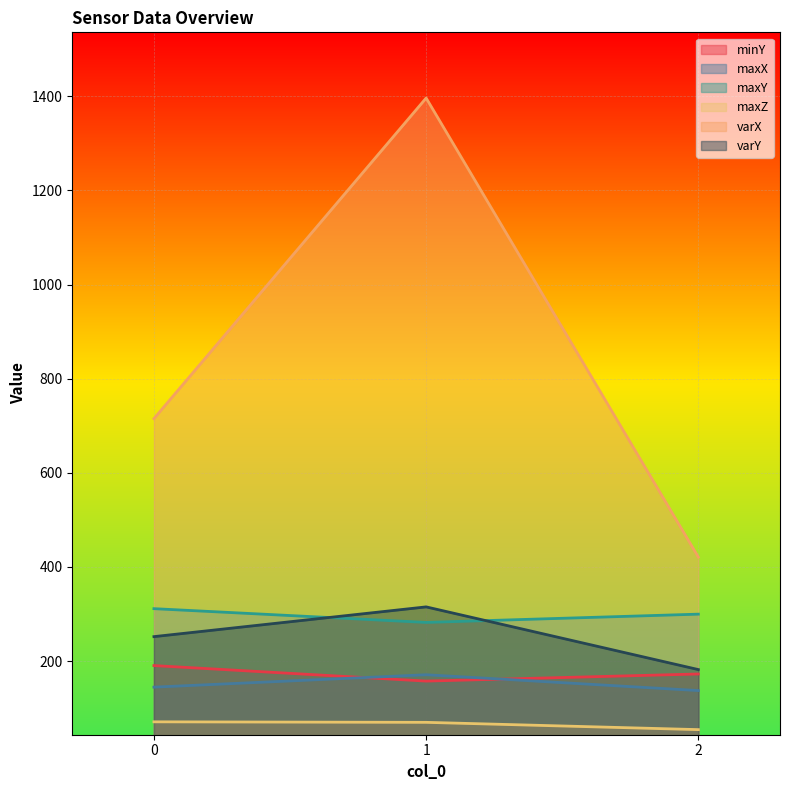

At which category is the sum across all series the highest?

1